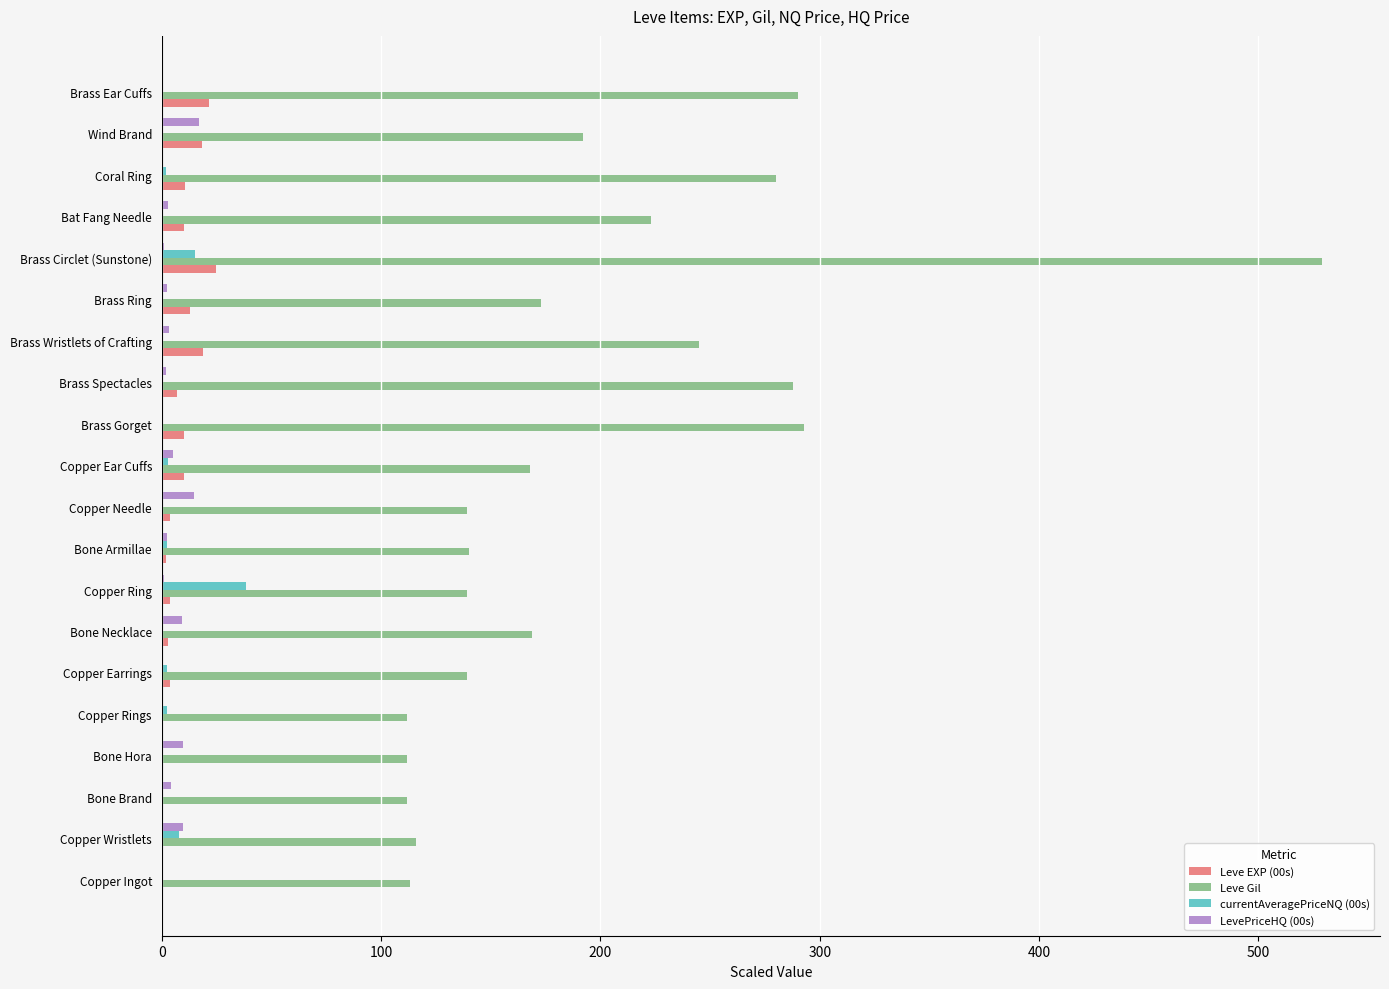

What is the greatest value displayed?

529.0